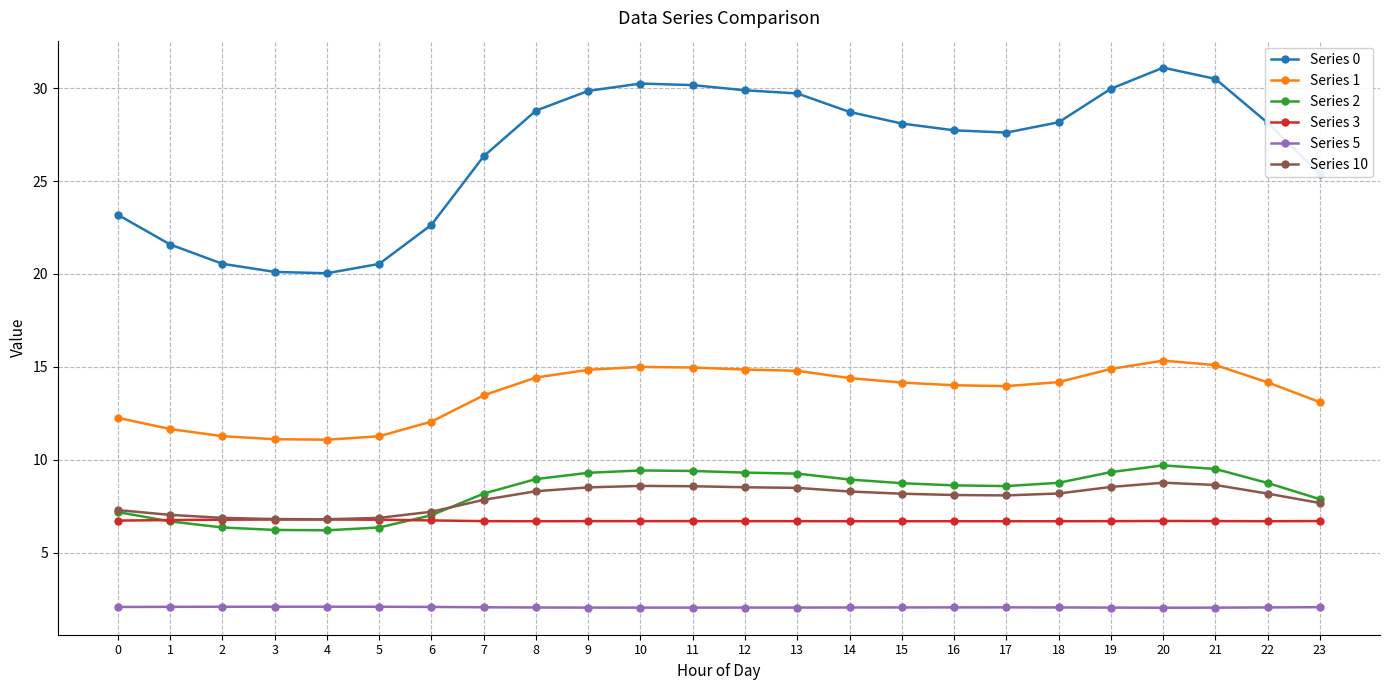

Where does the Series 10 series first go above 8?

8